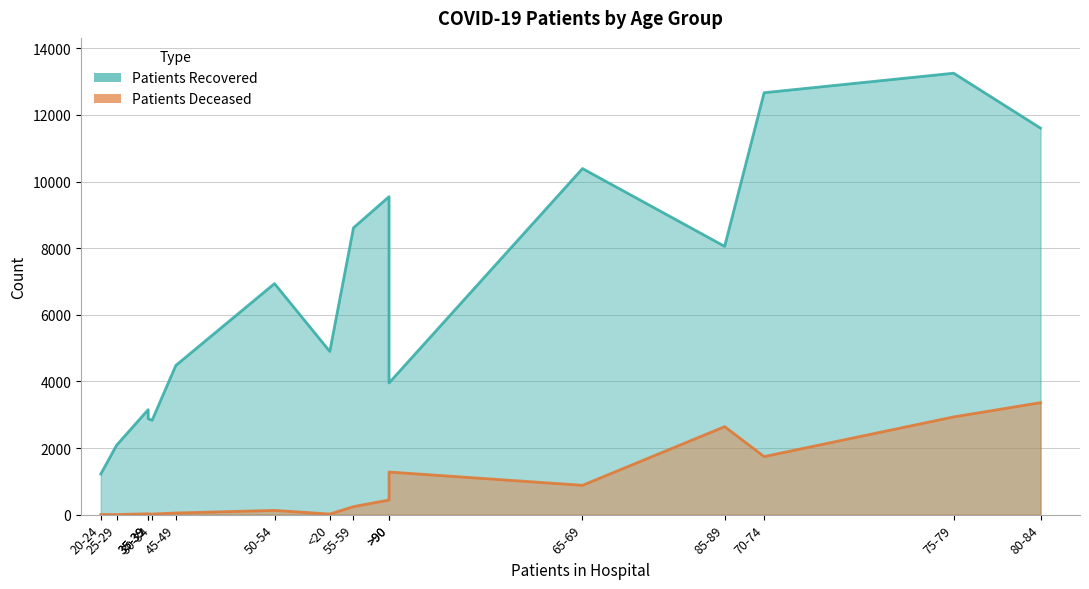

At which category is the sum across all series the highest?

75-79